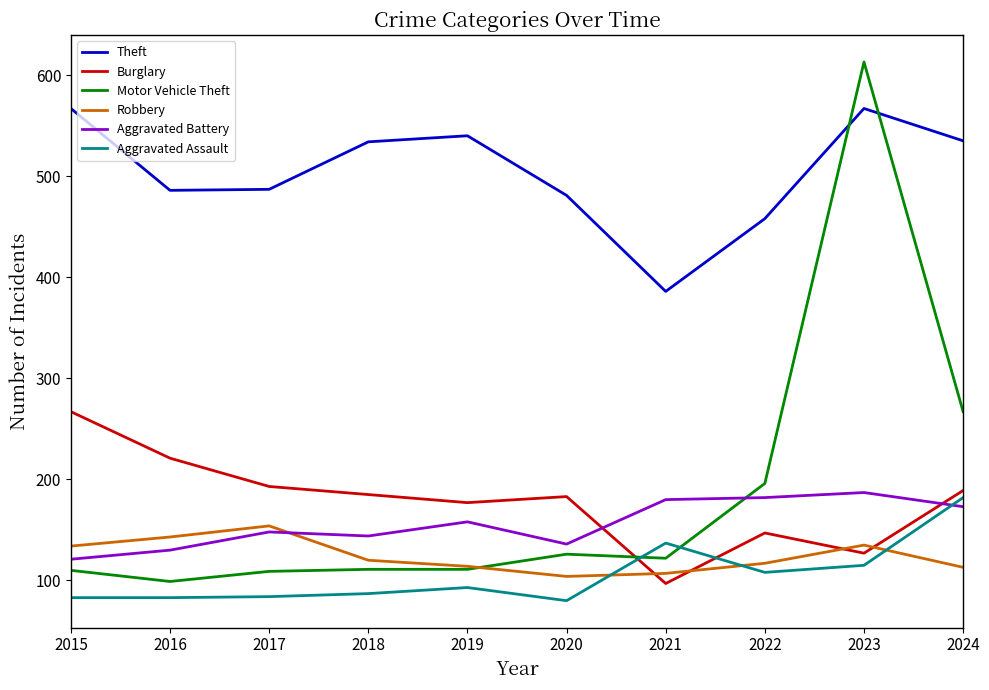

True or false: Burglary and Theft cross at least once.

False